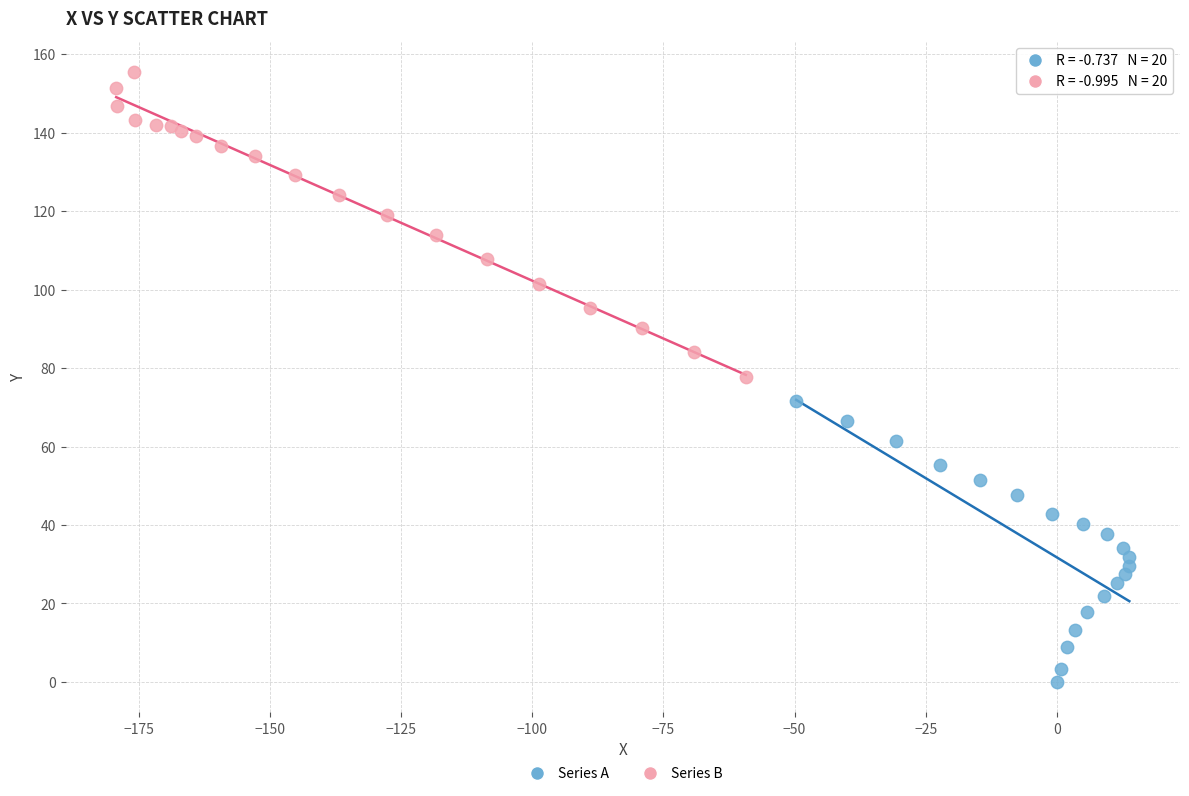

Which series has the widest spread of Y values?

Series B